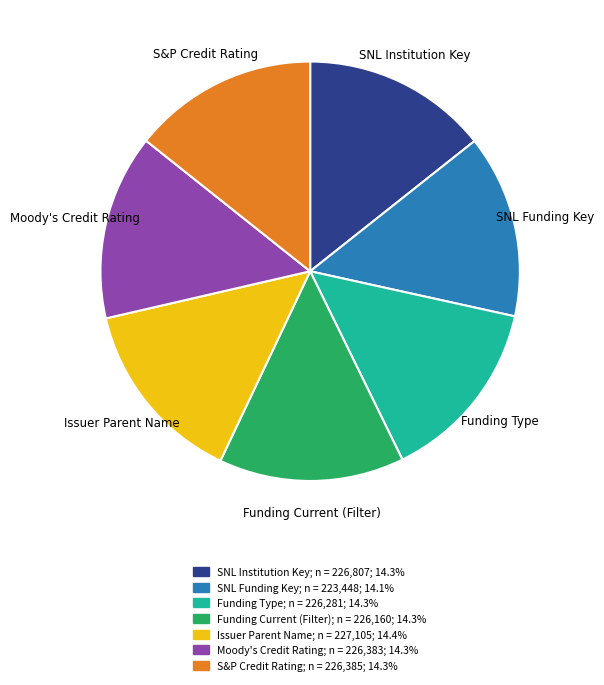

Does SNL Institution Key account for over 50% of the chart?

No